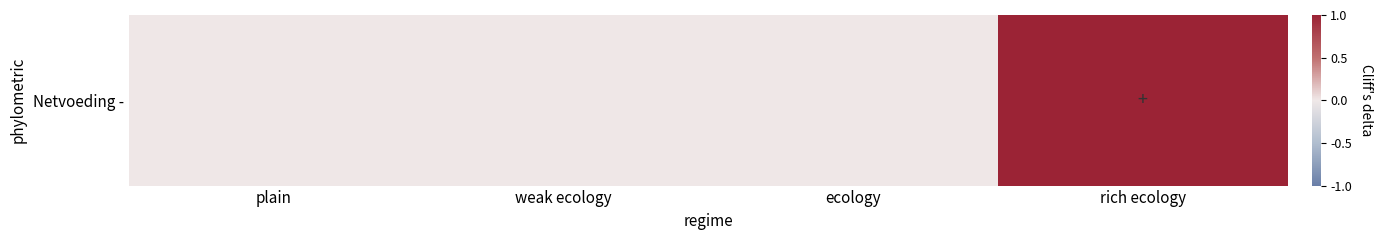

How many values are above zero?

1